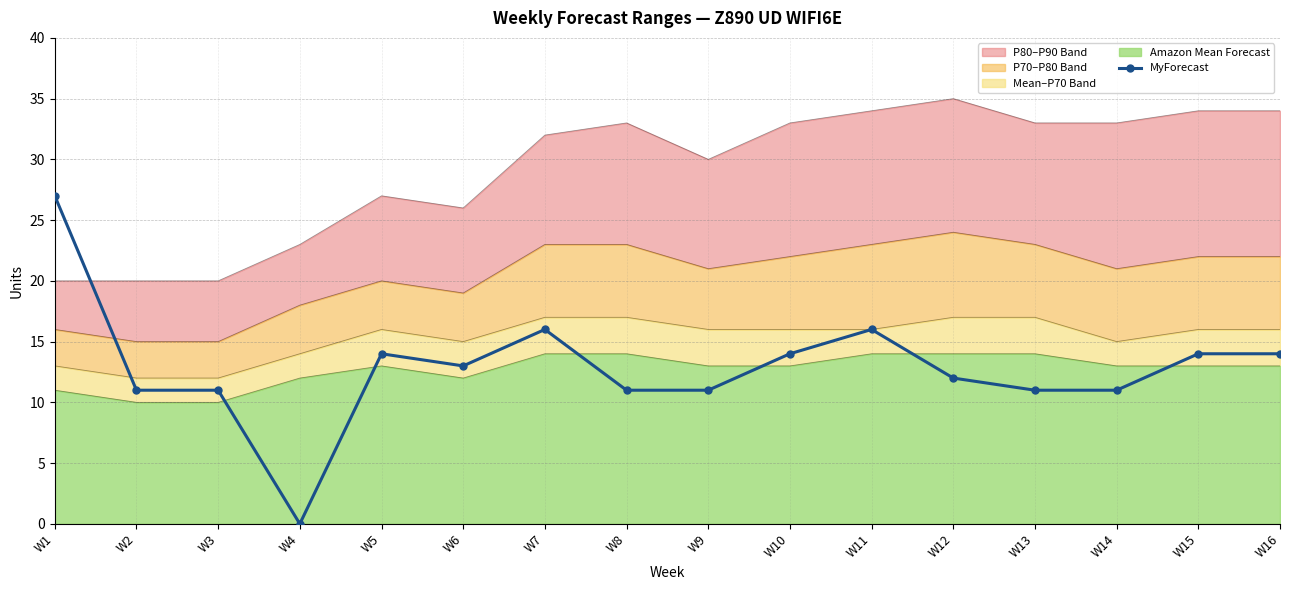

What is the greatest value displayed?

35